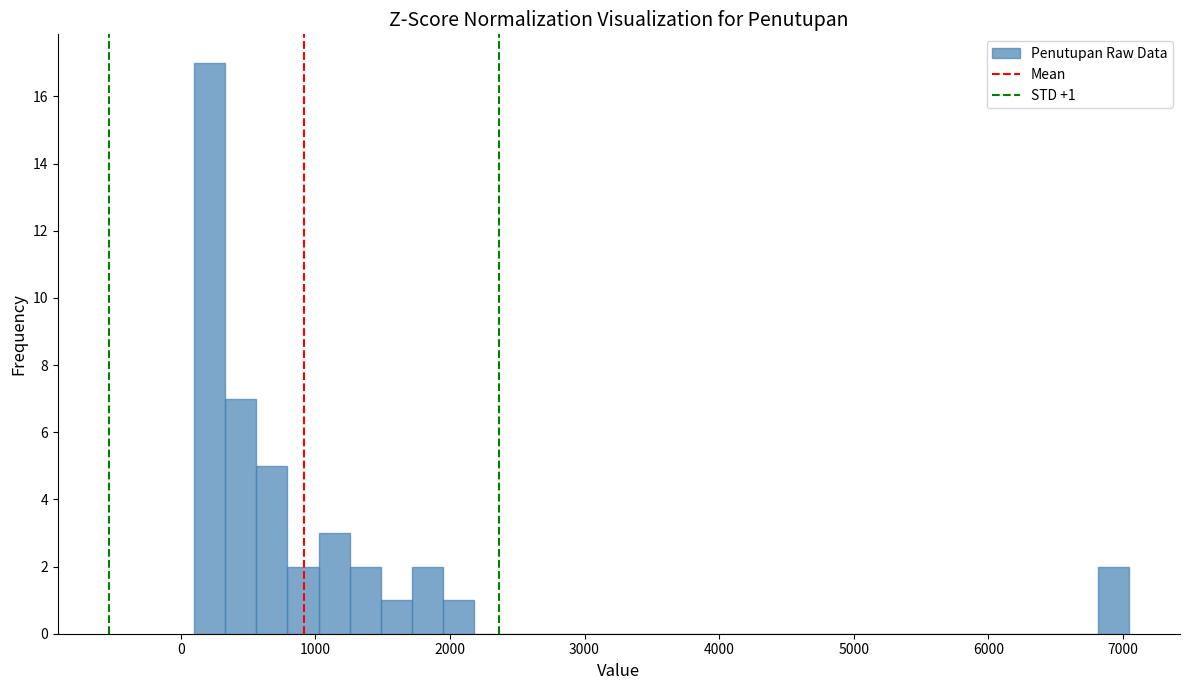

Around what value on the x-axis is the tallest bar? Give the approximate position of its centre, as read against the axis.

200